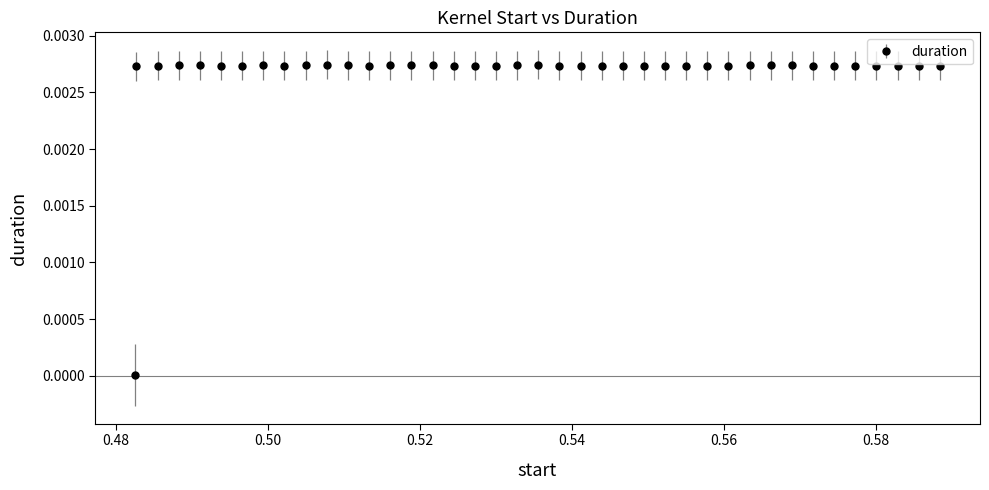

True or false: the data has more than 0 interior local peaks.

True